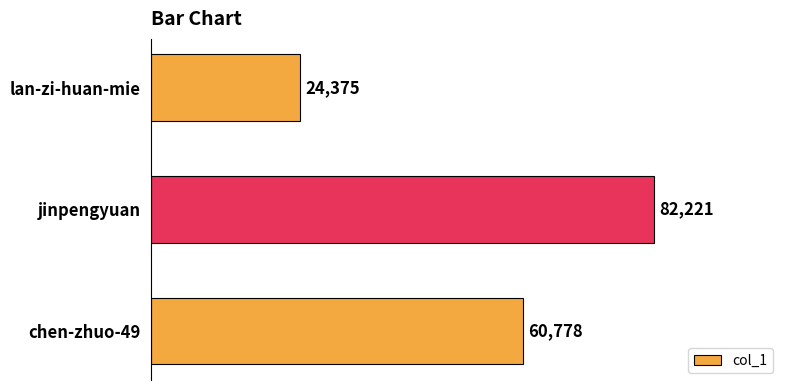

What is the sum of the values at lan-zi-huan-mie and chen-zhuo-49?

85153